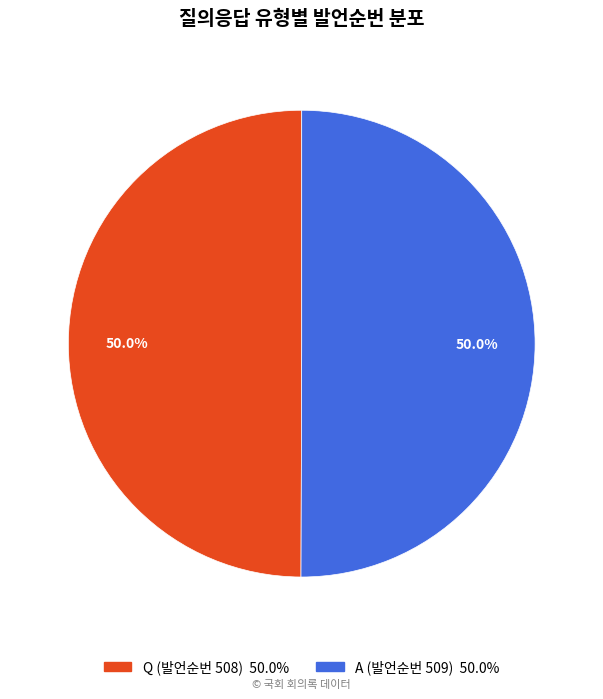

What percentage is NOT represented by Q (발언순번 508)?

50.0%